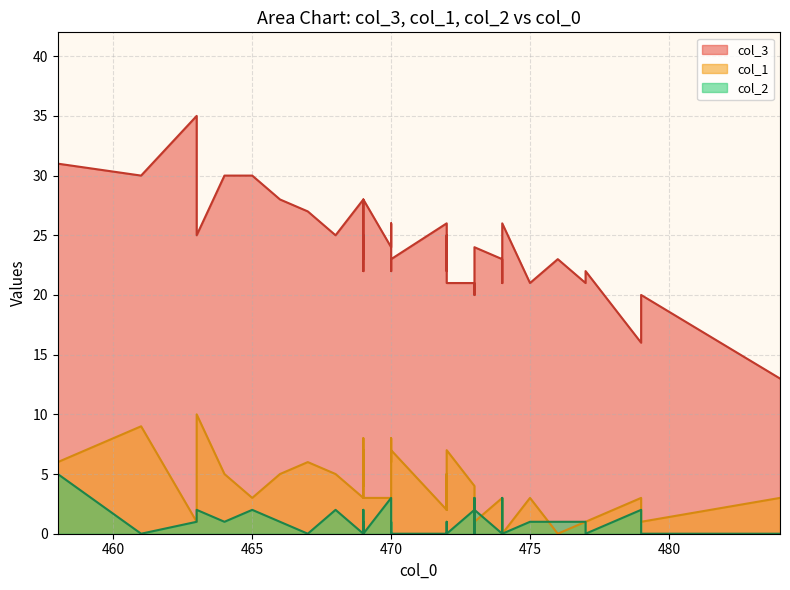

List the series in order of their peak value, highest first.

col_3, col_1, col_2